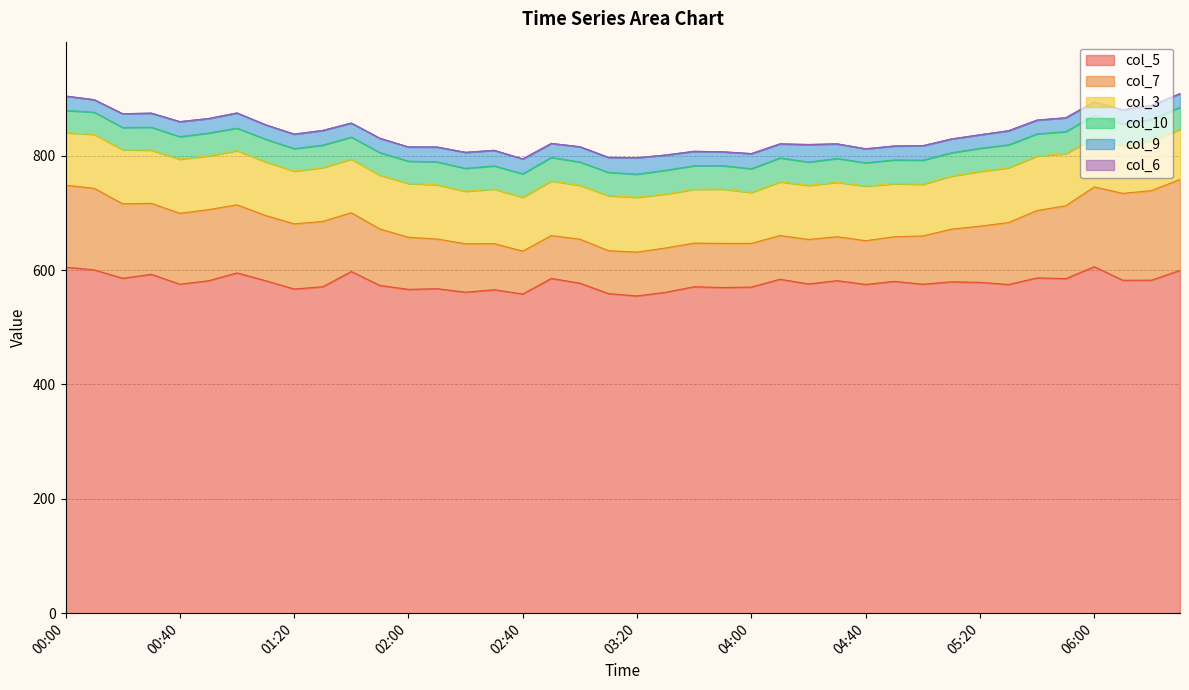

Reading left to right, what are all the values shown in this chart?

col_5: 00:00=605.3	00:10=600.5	00:20=585.8	00:30=592.8	00:40=575.4	00:50=581.4	01:00=595.2	01:10=581.6	01:20=567.0	01:30=571.0	01:40=597.6	01:50=573.3	02:00=566.4	02:10=567.6	02:20=561.5	02:30=565.8	02:40=558.3	02:50=585.5	03:00=577.2	03:10=559.0	03:20=554.9	03:30=561.3	03:40=571.0	03:50=569.6	04:00=570.4	04:10=584.1	04:20=575.9	04:30=581.7	04:40=575.0	04:50=580.4	05:00=575.5	05:10=579.6	05:20=578.7	05:30=574.9	05:40=586.5	05:50=585.2	06:00=606.0	06:10=582.3	06:20=582.5	06:30=599.7
col_7: 00:00=143.2	00:10=142.7	00:20=130.2	00:30=124.1	00:40=124.0	00:50=124.4	01:00=119.1	01:10=114.0	01:20=114.0	01:30=114.2	01:40=102.9	01:50=98.6	02:00=91.1	02:10=86.9	02:20=84.6	02:30=80.6	02:40=75.0	02:50=75.0	03:00=76.9	03:10=75.1	03:20=76.6	03:30=77.5	03:40=76.3	03:50=77.2	04:00=76.4	04:10=76.4	04:20=77.8	04:30=76.8	04:40=76.5	04:50=78.0	05:00=84.3	05:10=92.1	05:20=98.2	05:30=108.4	05:40=117.8	05:50=127.3	06:00=139.6	06:10=152.0	06:20=156.6	06:30=159.0
col_3: 00:00=92.0	00:10=94.2	00:20=94.8	00:30=93.0	00:40=94.6	00:50=94.1	01:00=94.7	01:10=93.9	01:20=92.1	01:30=94.2	01:40=93.7	01:50=94.1	02:00=94.1	02:10=94.8	02:20=91.9	02:30=95.4	02:40=94.1	02:50=95.5	03:00=94.3	03:10=96.1	03:20=96.0	03:30=94.4	03:40=94.1	03:50=95.0	04:00=89.1	04:10=93.9	04:20=94.6	04:30=95.2	04:40=95.5	04:50=92.8	05:00=90.4	05:10=92.8	05:20=95.8	05:30=95.8	05:40=95.4	05:50=91.1	06:00=85.7	06:10=83.4	06:20=86.7	06:30=87.7
col_10: 00:00=38.9	00:10=38.9	00:20=38.7	00:30=40.1	00:40=39.5	00:50=39.9	01:00=39.4	01:10=39.6	01:20=39.5	01:30=39.3	01:40=38.6	01:50=39.6	02:00=39.0	02:10=40.1	02:20=40.1	02:30=40.6	02:40=41.1	02:50=41.2	03:00=40.7	03:10=40.8	03:20=40.4	03:30=41.6	03:40=41.2	03:50=41.0	04:00=41.5	04:10=41.9	04:20=40.8	04:30=41.6	04:40=40.8	04:50=41.6	05:00=42.2	05:10=40.9	05:20=40.4	05:30=40.1	05:40=38.7	05:50=38.7	06:00=39.2	06:10=37.6	06:20=38.1	06:30=38.6
col_9: 00:00=25.2	00:10=21.9	00:20=24.1	00:30=24.7	00:40=26.3	00:50=25.4	01:00=26.6	01:10=25.2	01:20=25.4	01:30=25.7	01:40=24.5	01:50=25.1	02:00=24.9	02:10=26.0	02:20=28.0	02:30=27.2	02:40=26.1	02:50=24.5	03:00=26.8	03:10=26.3	03:20=28.8	03:30=26.6	03:40=25.3	03:50=24.2	04:00=26.5	04:10=24.6	04:20=30.7	04:30=25.6	04:40=24.5	04:50=24.4	05:00=25.3	05:10=24.1	05:20=23.7	05:30=24.7	05:40=24.1	05:50=24.3	06:00=23.9	06:10=25.2	06:20=24.2	06:30=23.8
col_6: 00:00=0.0	00:10=0.0	00:20=0.0	00:30=0.0	00:40=0.0	00:50=0.0	01:00=0.0	01:10=0.0	01:20=0.0	01:30=0.0	01:40=0.0	01:50=0.0	02:00=0.0	02:10=0.0	02:20=0.0	02:30=0.0	02:40=0.0	02:50=0.0	03:00=0.0	03:10=0.0	03:20=0.0	03:30=0.0	03:40=0.0	03:50=0.0	04:00=0.0	04:10=0.0	04:20=0.0	04:30=0.0	04:40=0.0	04:50=0.0	05:00=0.0	05:10=0.0	05:20=0.0	05:30=0.0	05:40=0.0	05:50=0.0	06:00=0.0	06:10=0.0	06:20=0.0	06:30=0.0